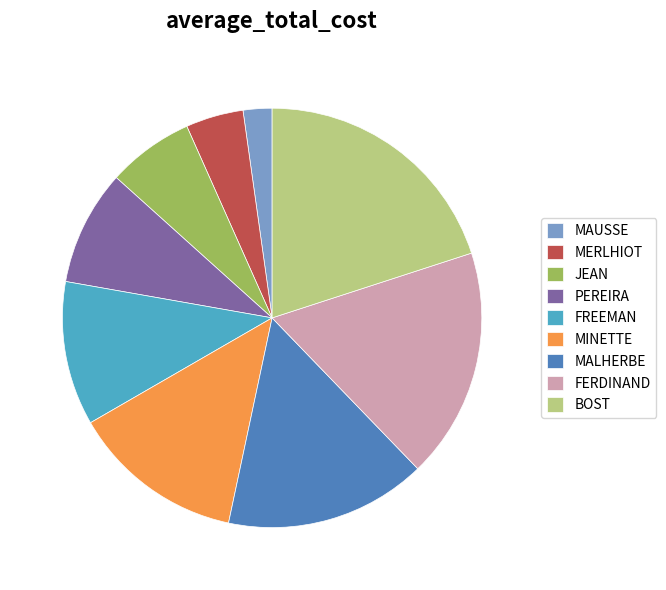

Does FREEMAN account for over 50% of the chart?

No